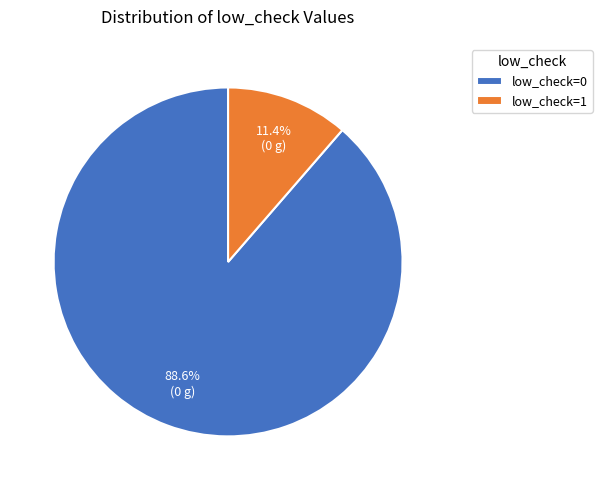

To the nearest percent, what is the difference between the largest and smallest slice percentages?

77%